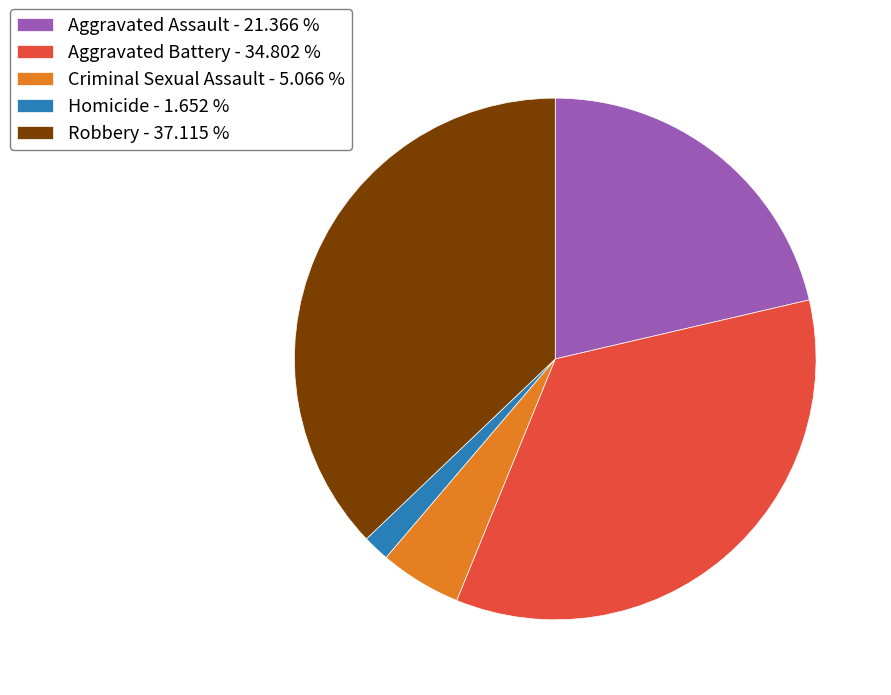

Approximately how many times larger is the value at Aggravated Battery - 34.802 % compared to Robbery - 37.115 %?

0.9